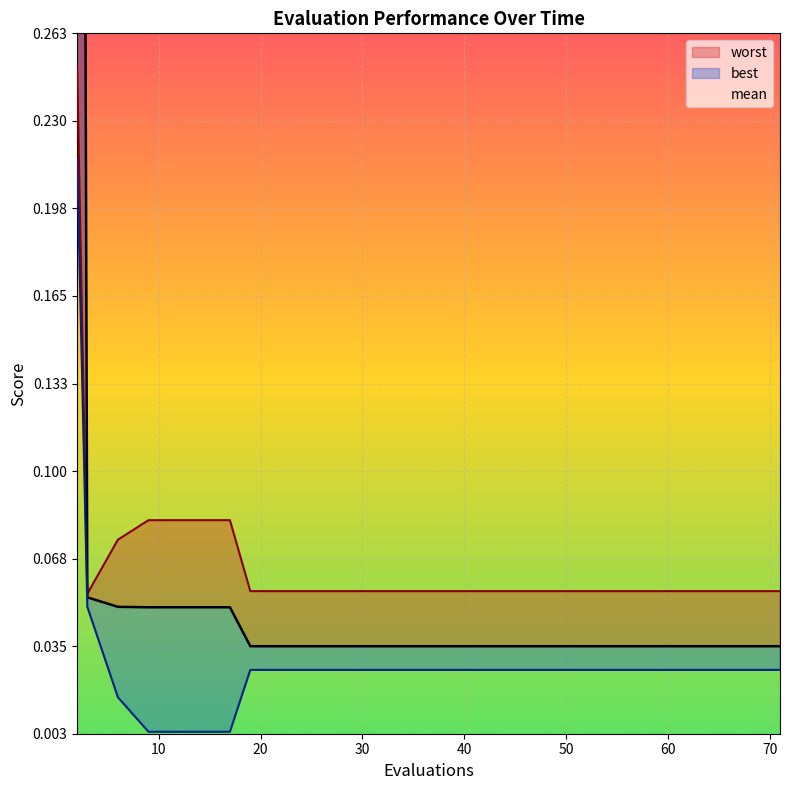

At which category does the chart reach its minimum across all series?

9